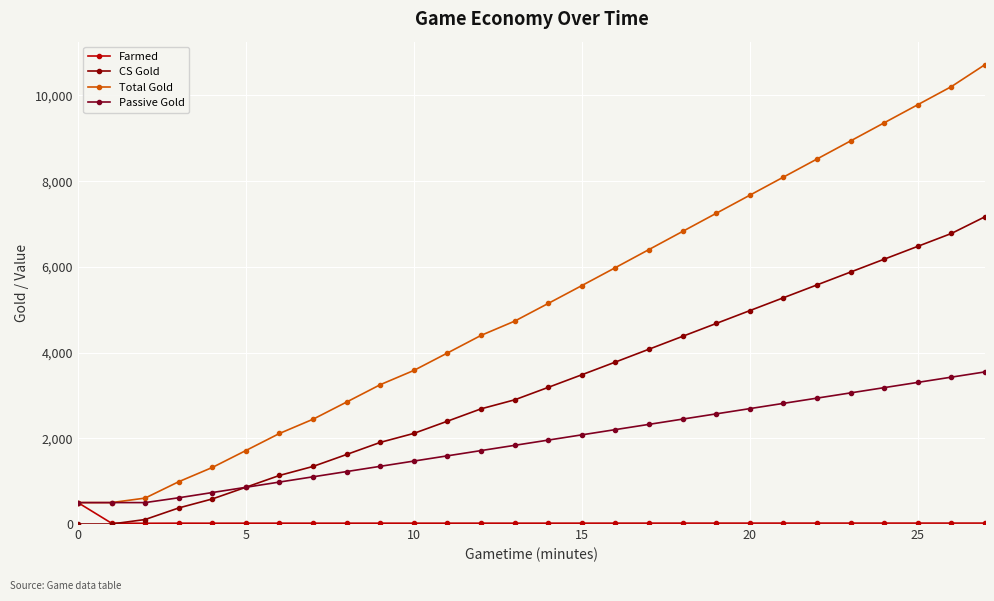

Reading right to left, what are all the values shown in this chart?

Farmed: 21.9	21.6	21.5	21.5	21.4	21.3	21.2	21.1	21.0	20.9	20.7	20.5	20.4	20.2	20.0	20.2	20.0	19.8	20.1	19.8	19.5	19.9	19.5	18.9	19.7	17.5	19.6	500.0
CS Gold: 7170.0	6780.0	6480.0	6180.0	5880.0	5580.0	5280.0	4980.0	4680.0	4380.0	4080.0	3780.0	3483.0	3189.0	2898.0	2688.0	2400.0	2115.0	1905.0	1623.0	1344.0	1134.0	858.0	585.0	375.0	105.0	0.0	0.0
Total Gold: 10719.8	10207.4	9785.0	9362.6	8940.2	8517.8	8095.4	7673.0	7250.6	6828.2	6405.8	5983.4	5564.0	5147.6	4734.2	4401.8	3991.4	3584.0	3251.6	2847.2	2445.8	2113.4	1715.0	1319.6	987.2	605.0	500.0	500.0
Passive Gold: 3549.8	3427.4	3305.0	3182.6	3060.2	2937.8	2815.4	2693.0	2570.6	2448.2	2325.8	2203.4	2081.0	1958.6	1836.2	1713.8	1591.4	1469.0	1346.6	1224.2	1101.8	979.4	857.0	734.6	612.2	500.0	500.0	500.0